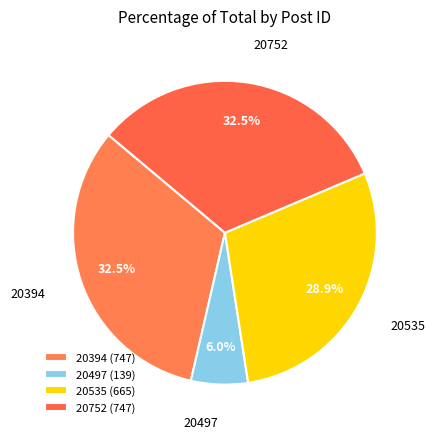

True or false: 20497 accounts for 6% of the total.

True